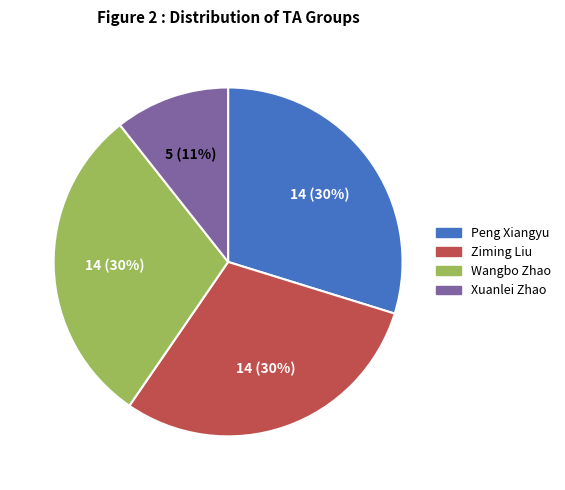

Between Peng Xiangyu and Xuanlei Zhao, which is larger?

Peng Xiangyu